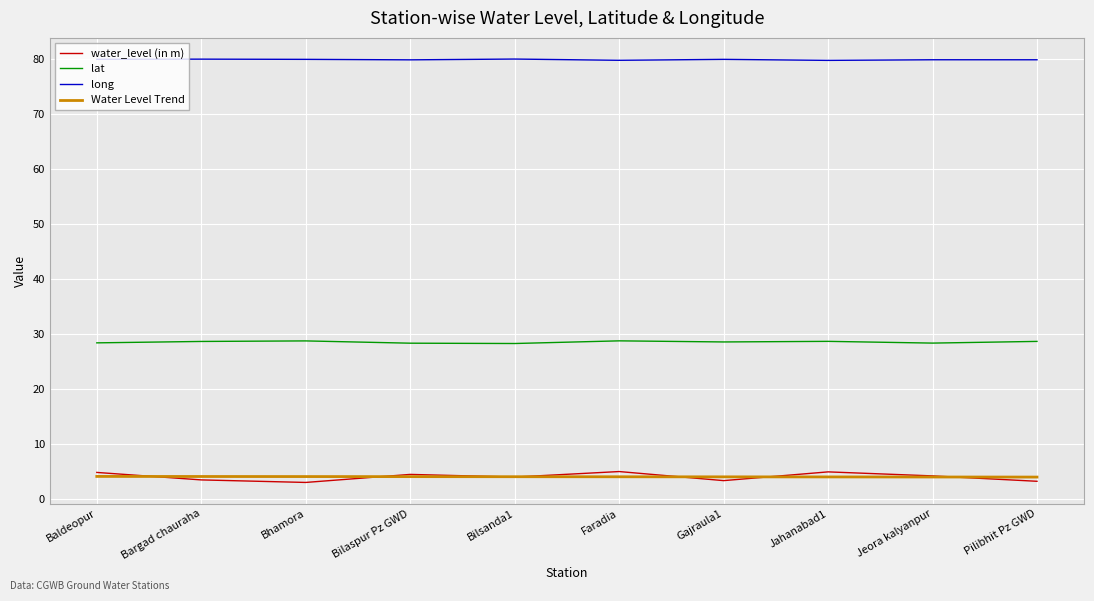

The Water Level Trend series shows 4.1 at Bhamora. True or false?

True